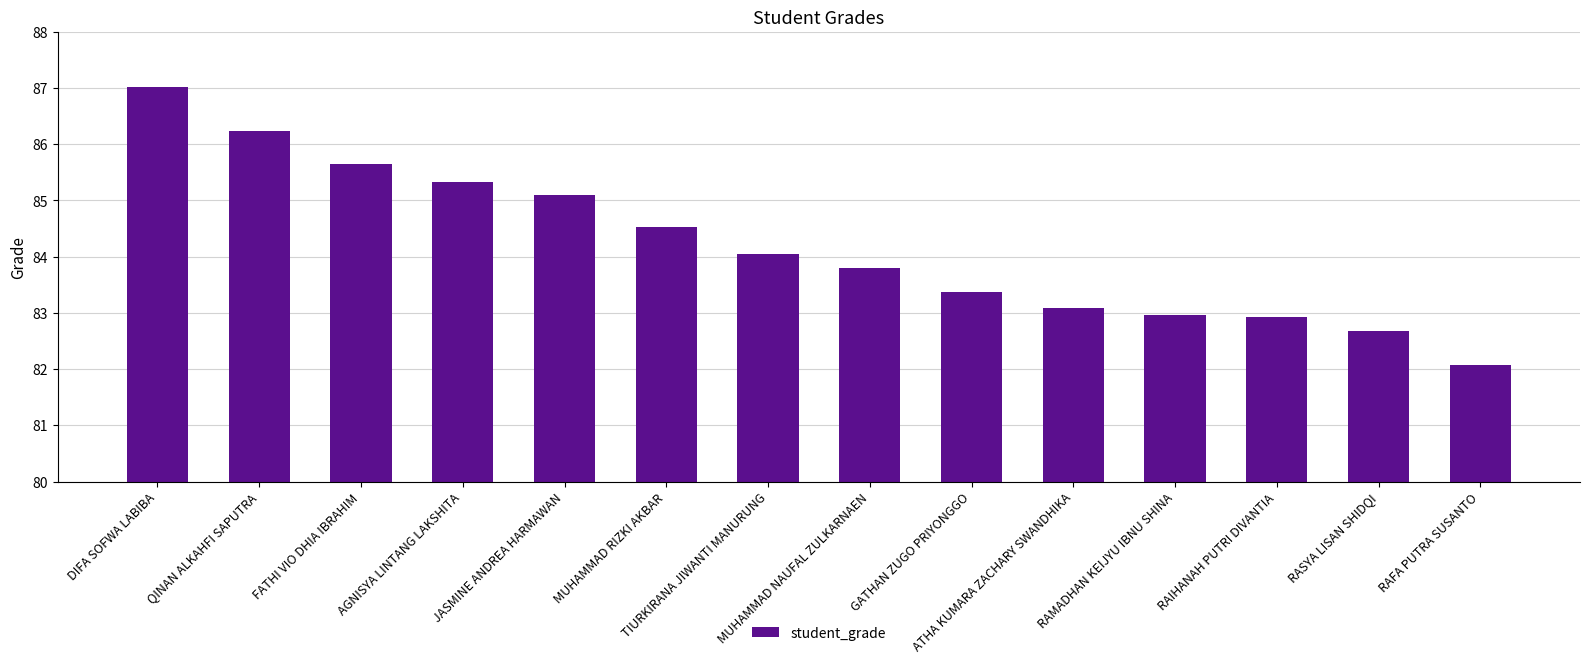

What is the greatest value displayed?

87.0